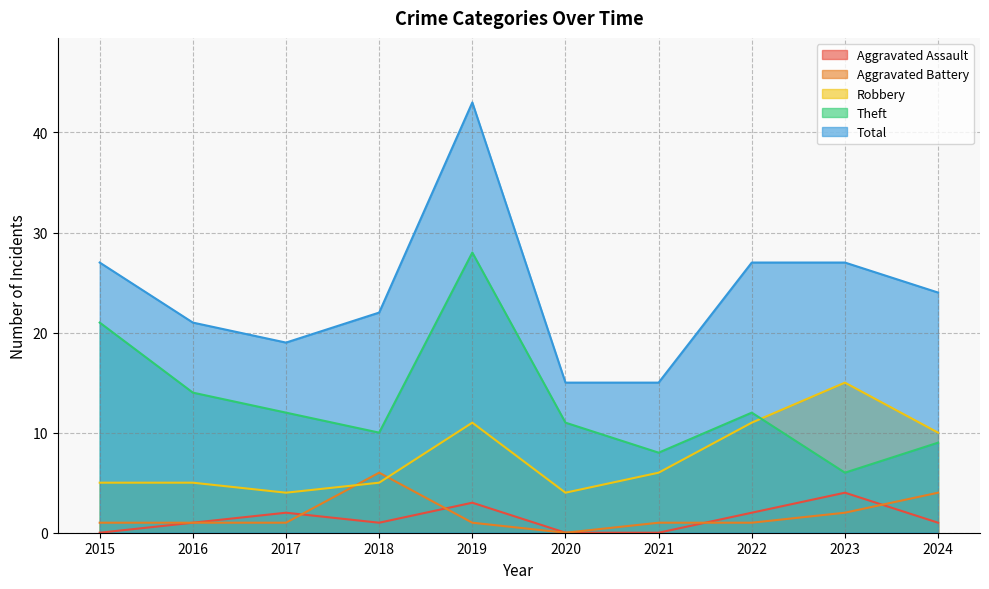

What is the approximate value of Theft at 2023?

6